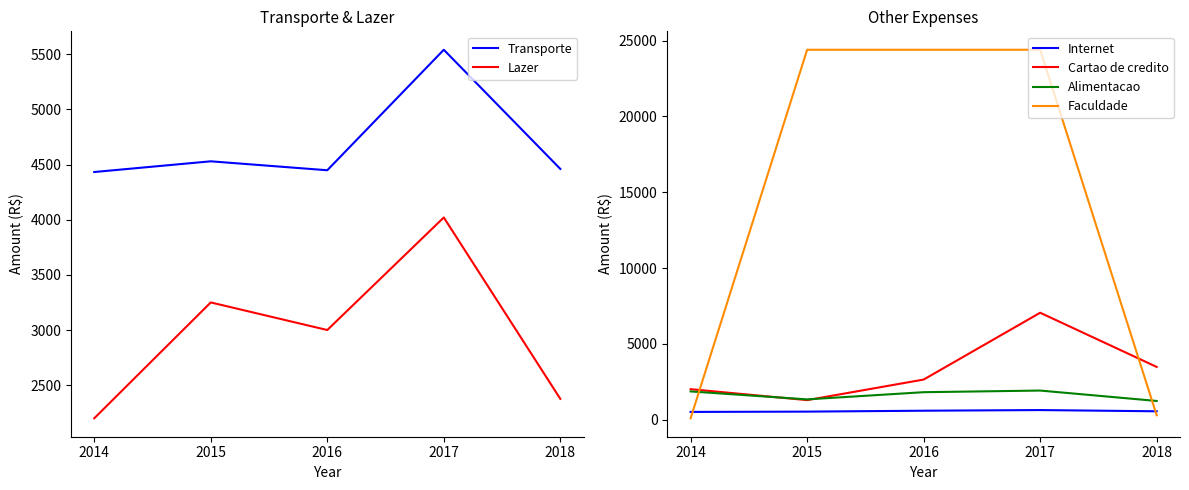

Between 2017 and 2015, which is larger?

2017